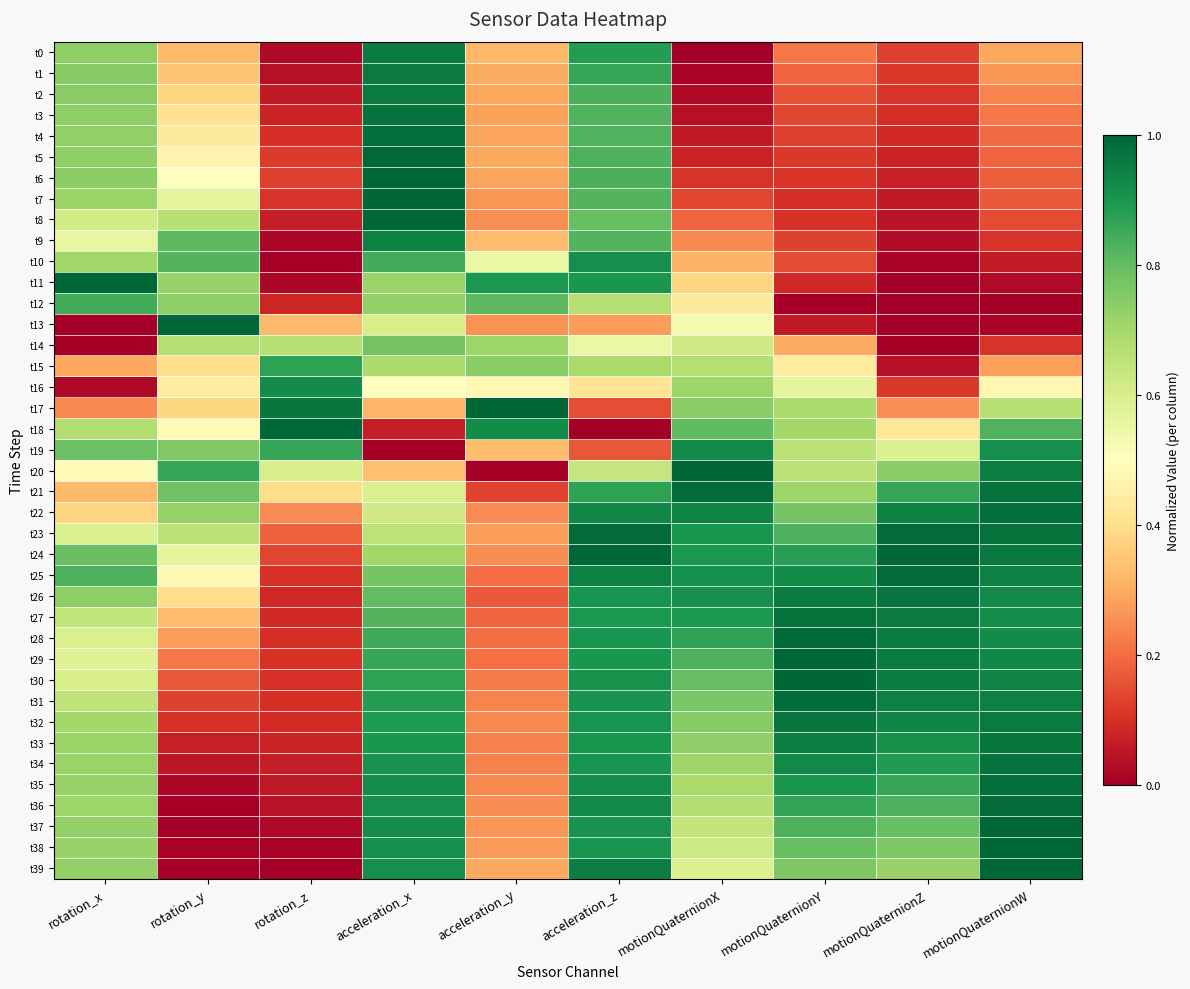

How many categories are shown in the chart?

10